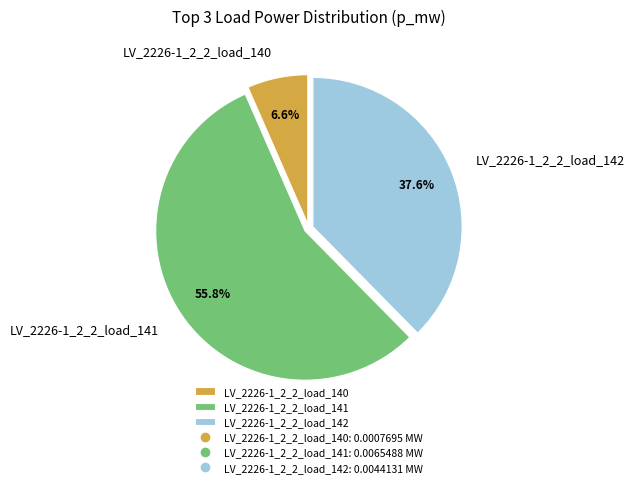

To the nearest percent, what is the difference between the LV_2226-1_2_2_load_141 and LV_2226-1_2_2_load_140 slice percentages?

49%